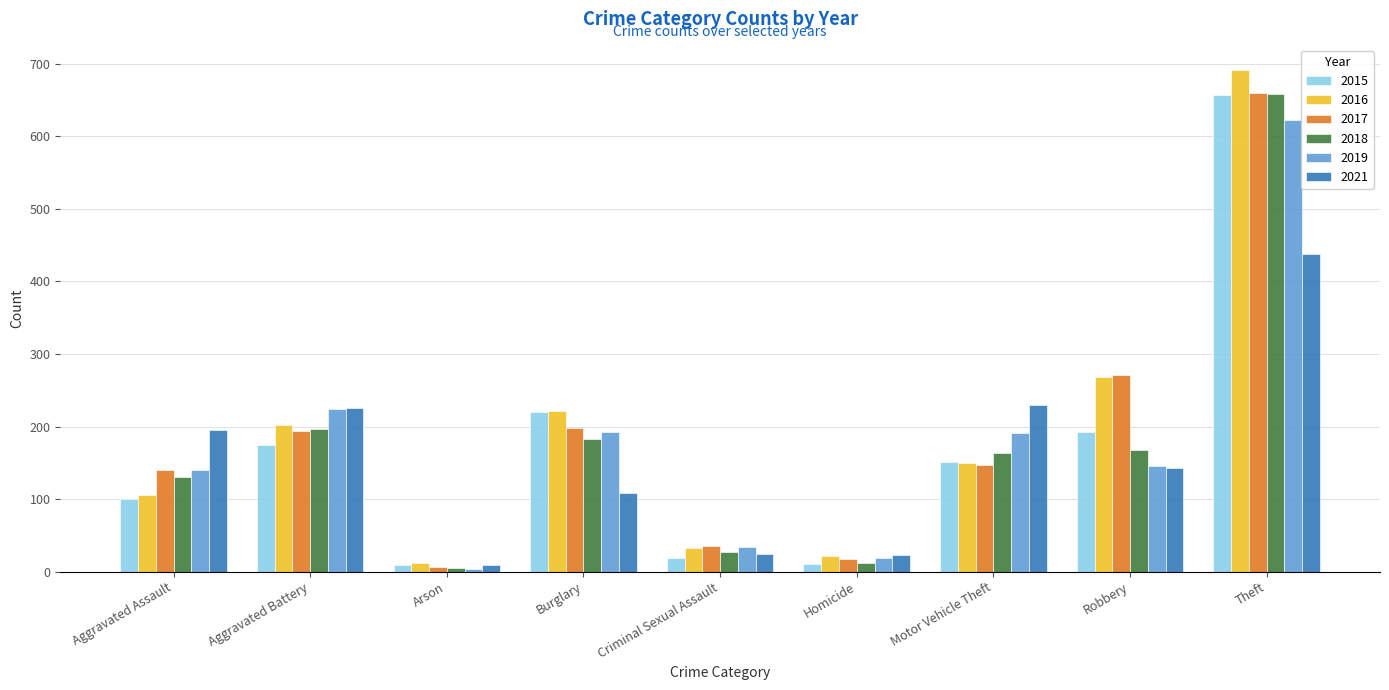

What is the lowest value of the 2021 series?

9